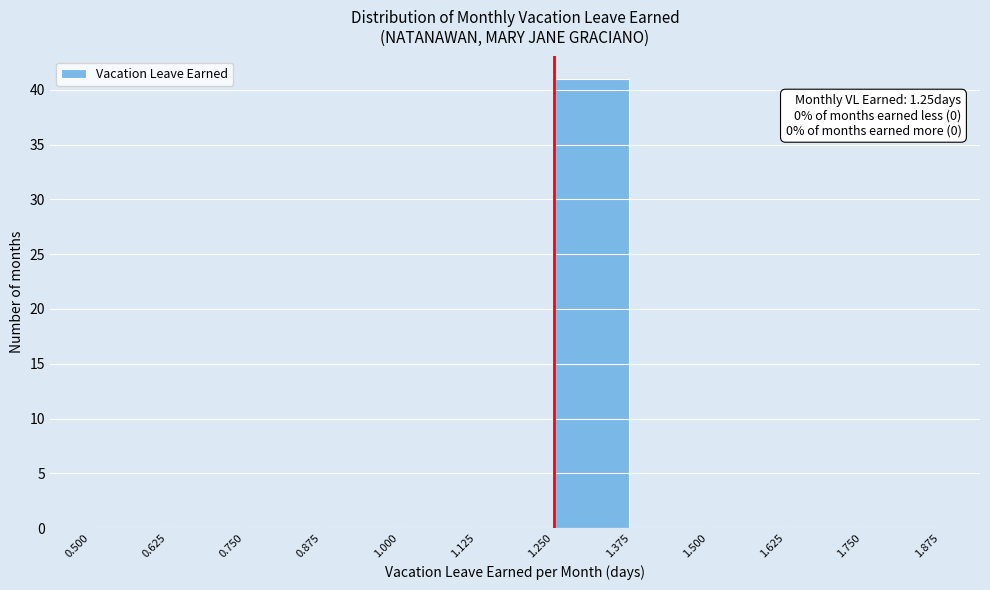

Over which range of the x-axis is the bar tallest?

1.250 to 1.375